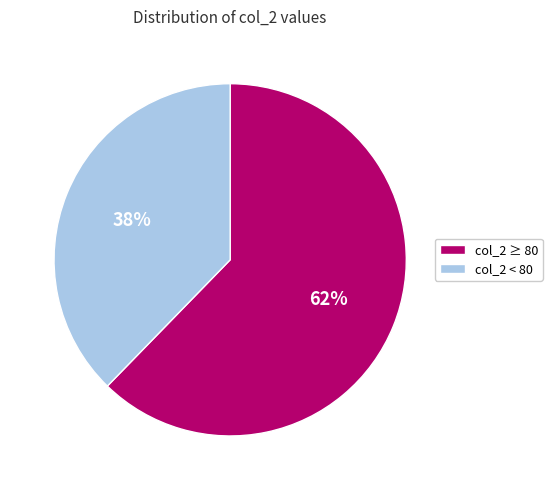

Is it true that col_2 ≥ 80 is 62% of the pie?

True